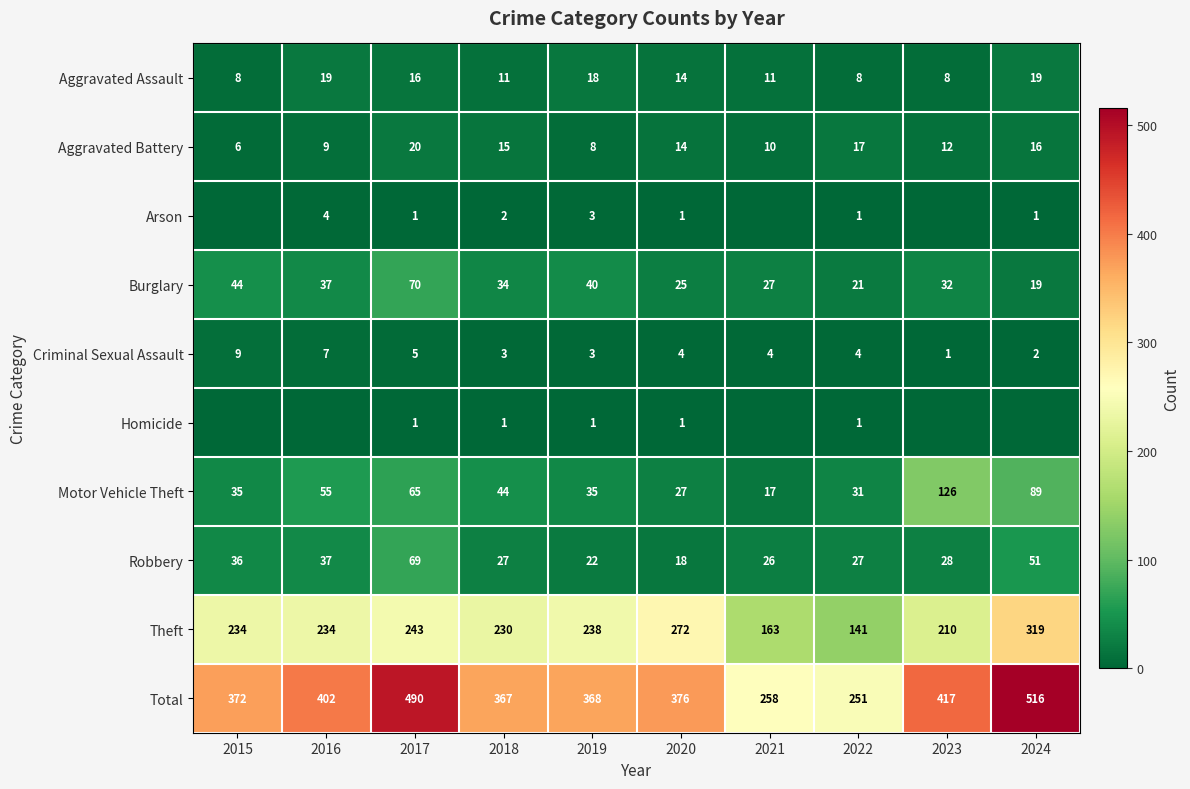

Between 2024 and 2015, which is larger?

2024